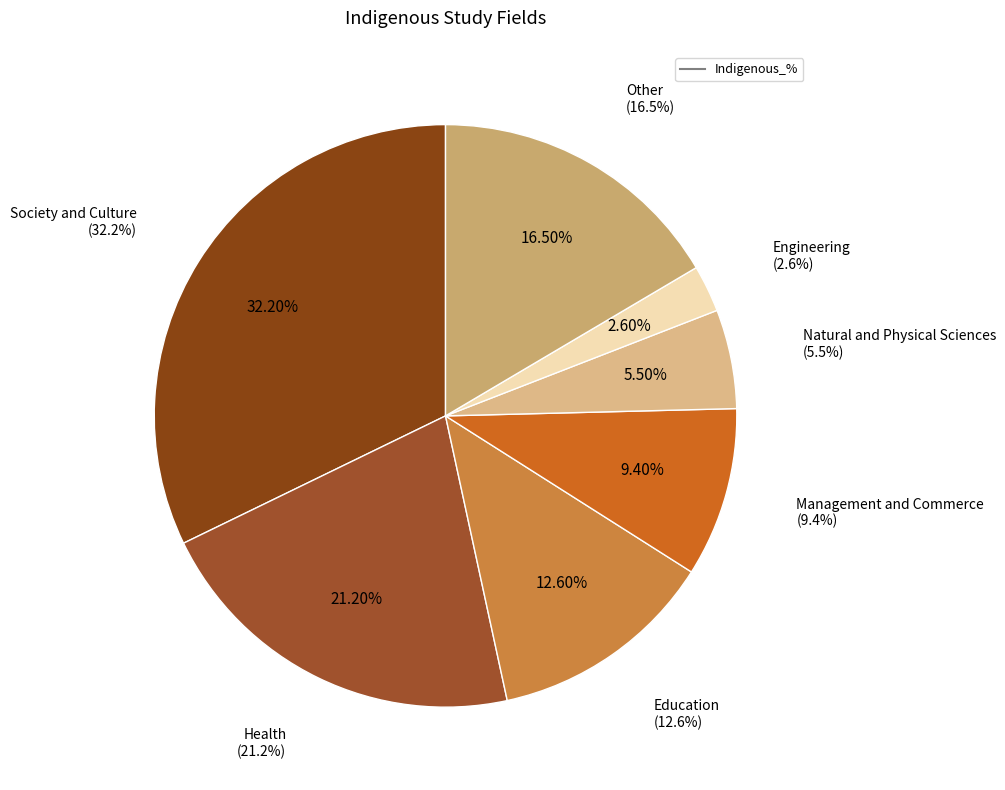

Count the number of slices in the pie.

7